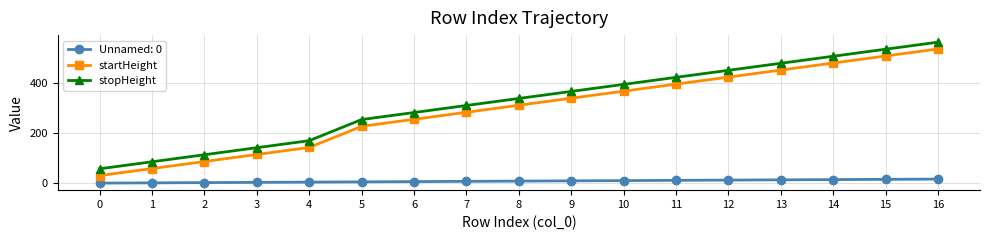

True or false: stopHeight and Unnamed: 0 intersect in this chart.

False